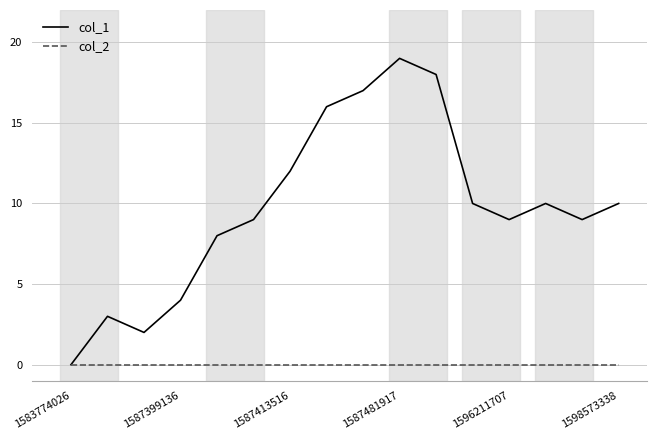

List the series in order of their overall mean, highest first.

col_1, col_2